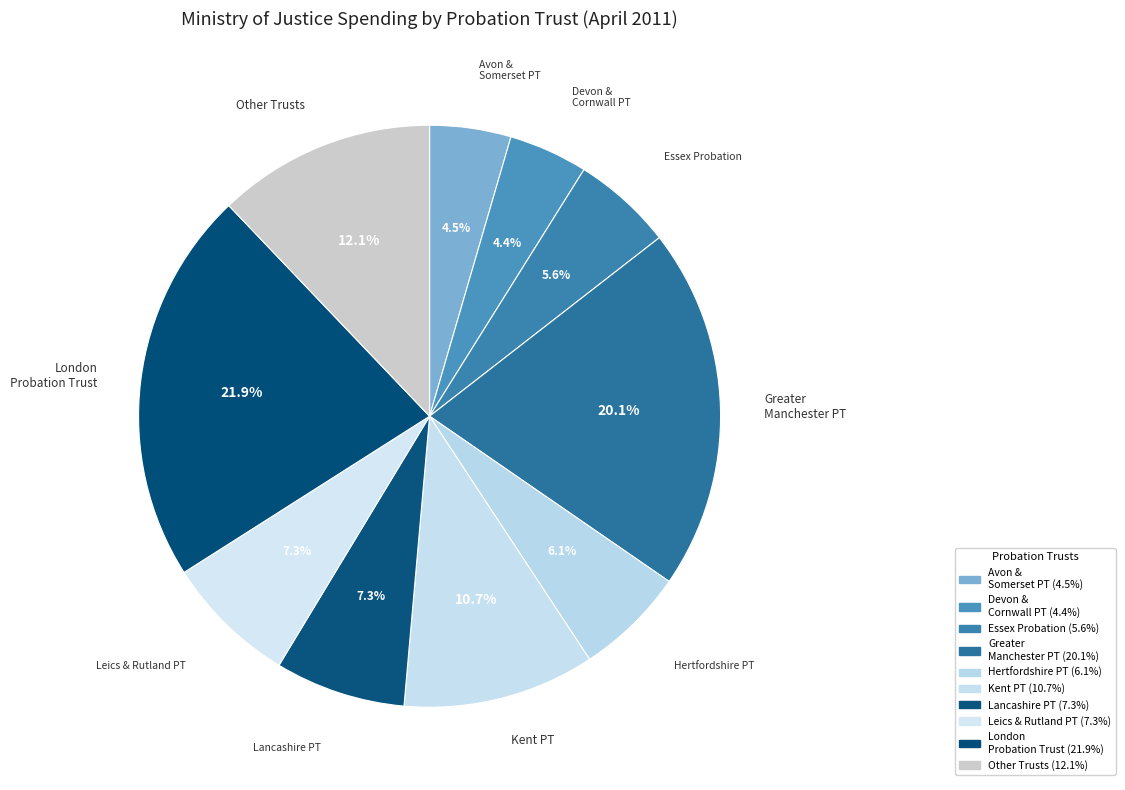

Count the number of slices in the pie.

10